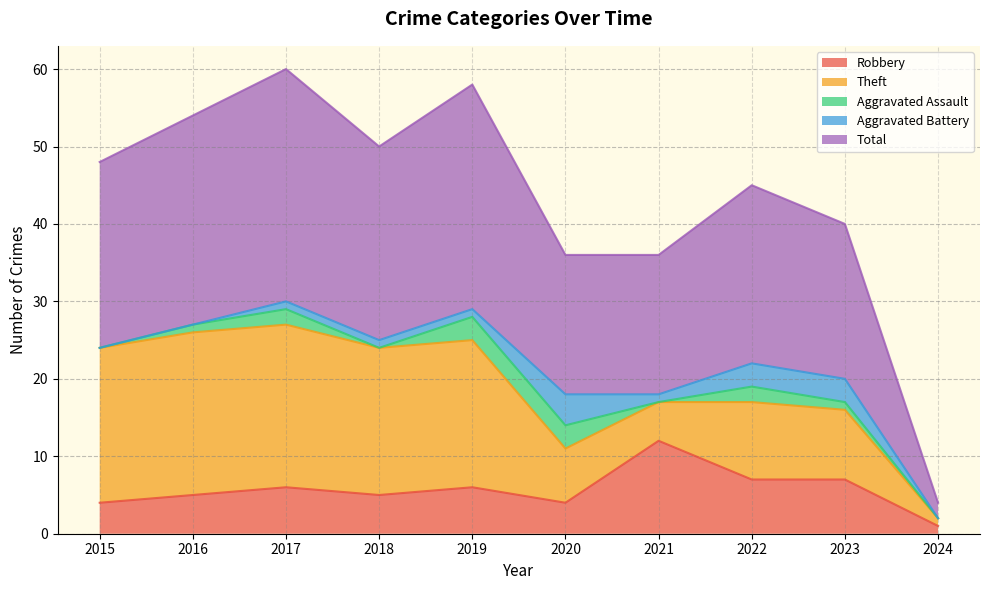

What is the value of the Theft point at the 8th from the left?

10